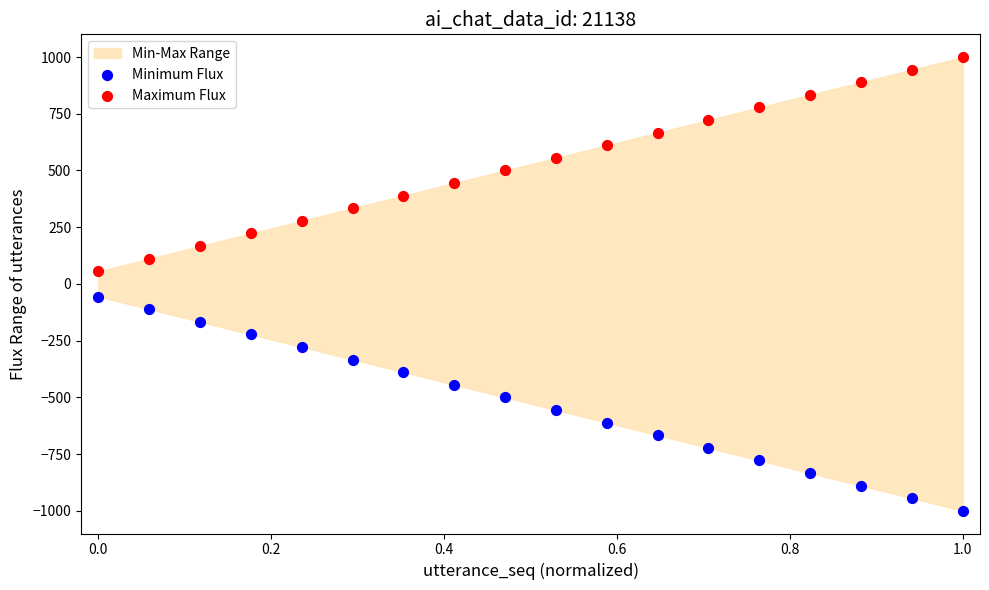

Which series reaches the maximum Y coordinate?

Maximum Flux